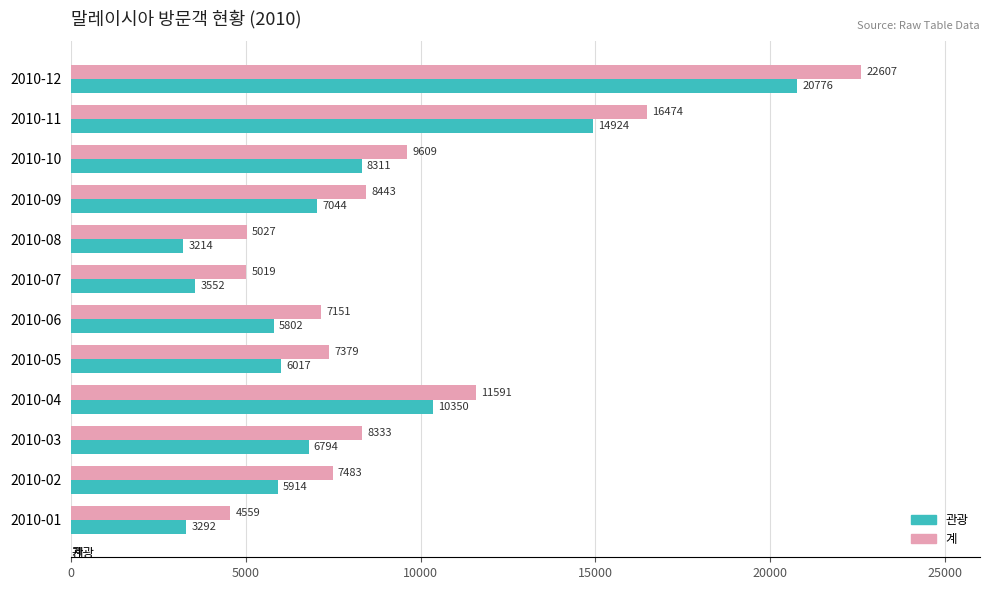

At which label is 계 closest to 13583?

2010-04